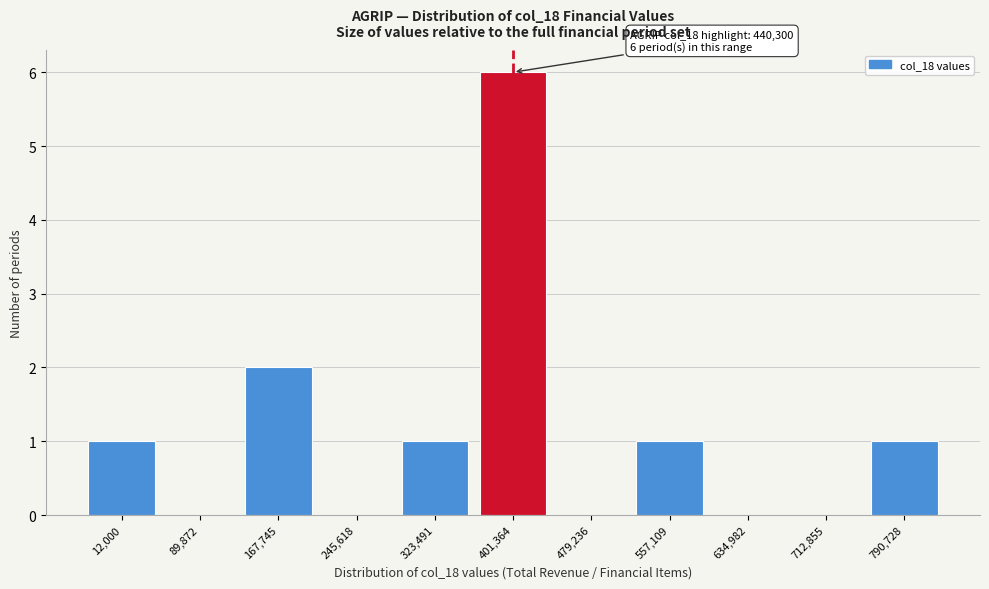

Reading left to right, transcribe all the data shown in this chart.

12,000=1	89,872=0	167,745=2	245,618=0	323,491=1	401,364=6	479,236=0	557,109=1	634,982=0	712,855=0	790,728=1